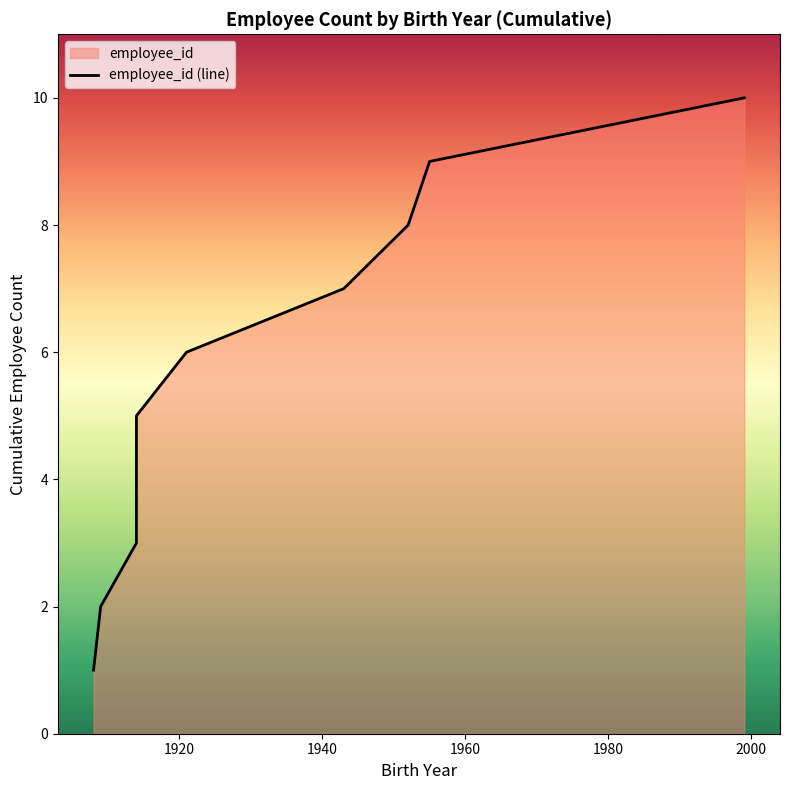

What is the difference between the maximum and minimum values?

9